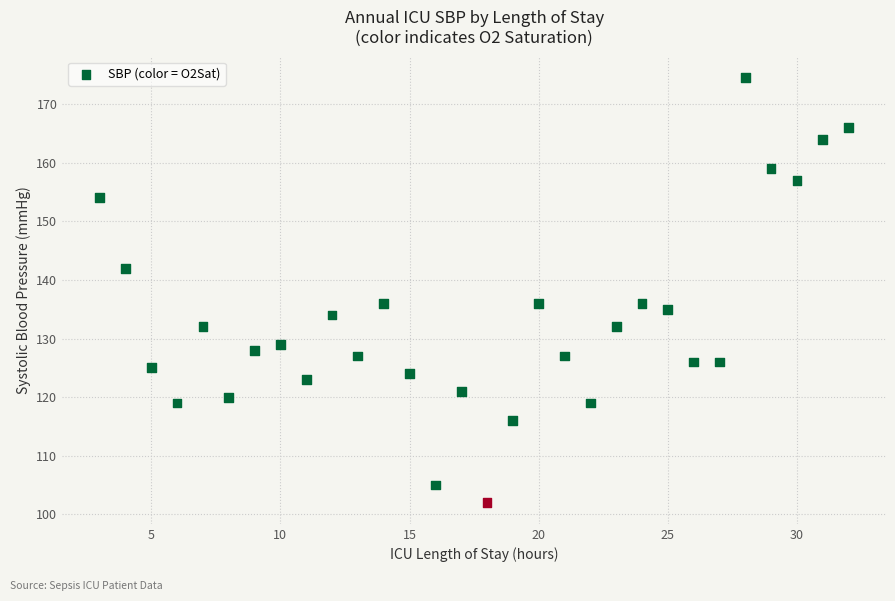

What is the range of Y values (max minus min)?

72.5